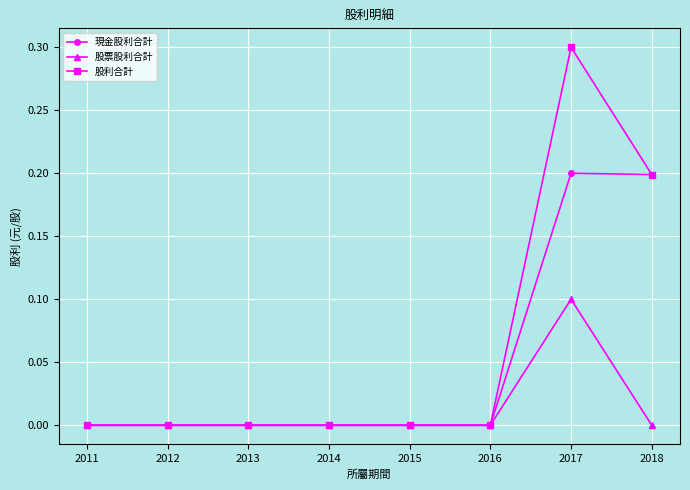

How many data points does each series have?

8